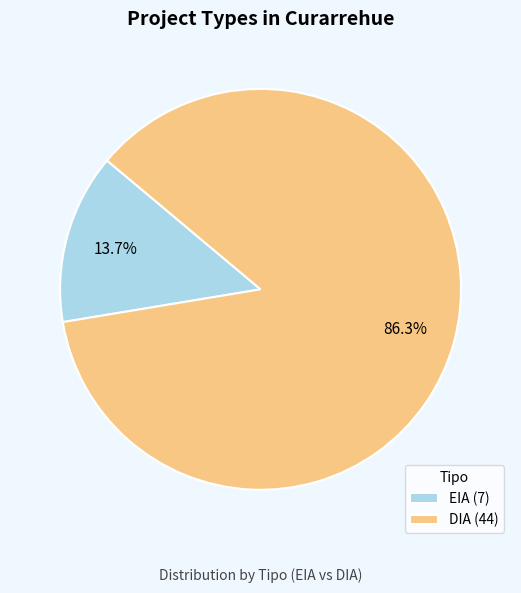

To the nearest percent, what portion does DIA represent?

86%